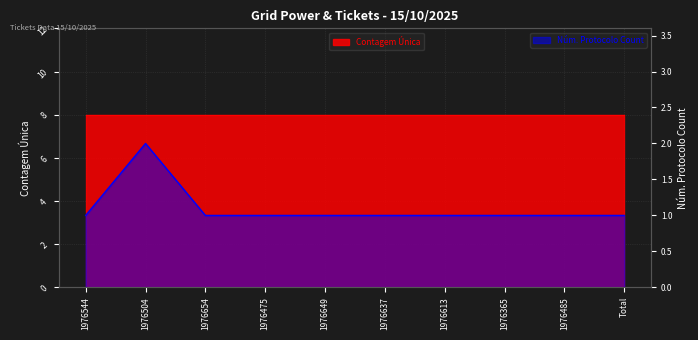

The value at 1976485 is 2. True or false?

False